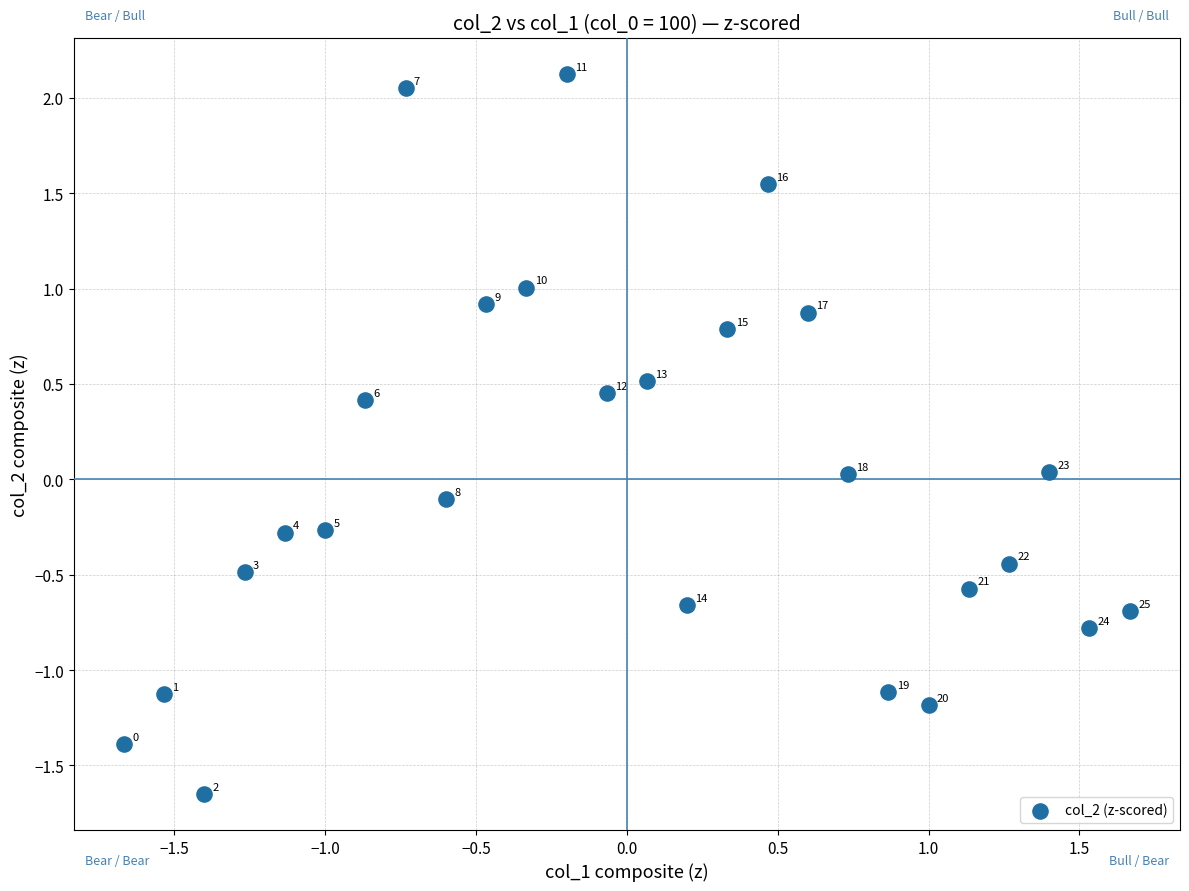

What is the range of Y values (max minus min)?

3.8